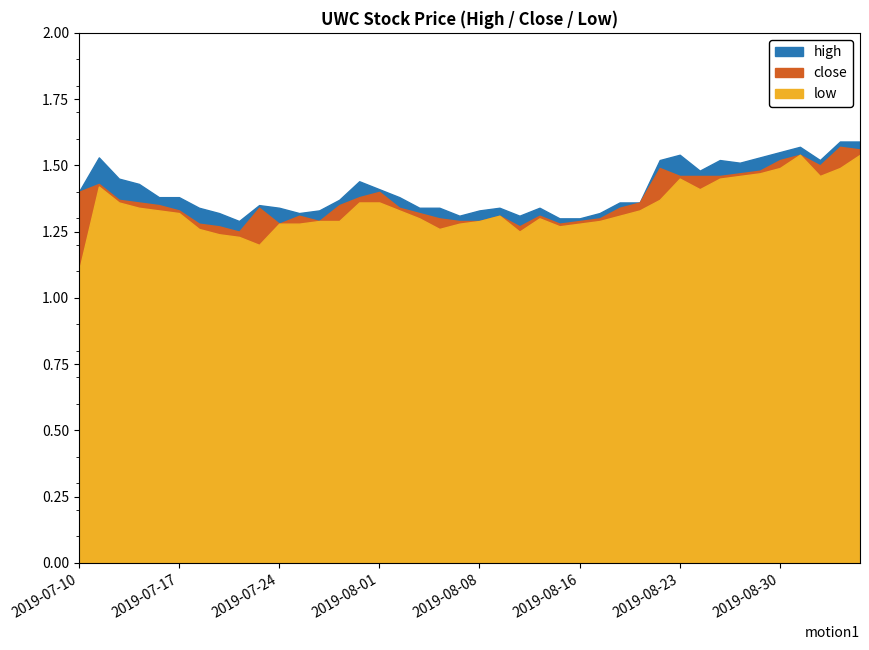

Reading left to right, extract all data points from this chart.

high: 1.4	1.5	1.4	1.4	1.4	1.4	1.3	1.3	1.3	1.4	1.3	1.3	1.3	1.4	1.4	1.4	1.4	1.3	1.3	1.3	1.3	1.3	1.3	1.3	1.3	1.3	1.3	1.4	1.4	1.5	1.5	1.5	1.5	1.5	1.5	1.6	1.6	1.5	1.6	1.6
close: 1.4	1.4	1.4	1.4	1.4	1.3	1.3	1.3	1.2	1.3	1.3	1.3	1.3	1.4	1.4	1.4	1.3	1.3	1.3	1.3	1.3	1.3	1.3	1.3	1.3	1.3	1.3	1.3	1.4	1.5	1.5	1.5	1.5	1.5	1.5	1.5	1.5	1.5	1.6	1.6
low: 1.1	1.4	1.4	1.3	1.3	1.3	1.3	1.2	1.2	1.2	1.3	1.3	1.3	1.3	1.4	1.4	1.3	1.3	1.3	1.3	1.3	1.3	1.2	1.3	1.3	1.3	1.3	1.3	1.3	1.4	1.4	1.4	1.4	1.5	1.5	1.5	1.5	1.5	1.5	1.5